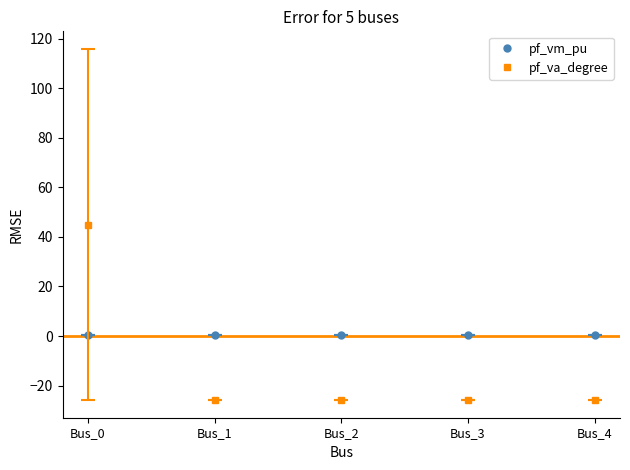

What is the total value across all series at Bus_3?

-25.5